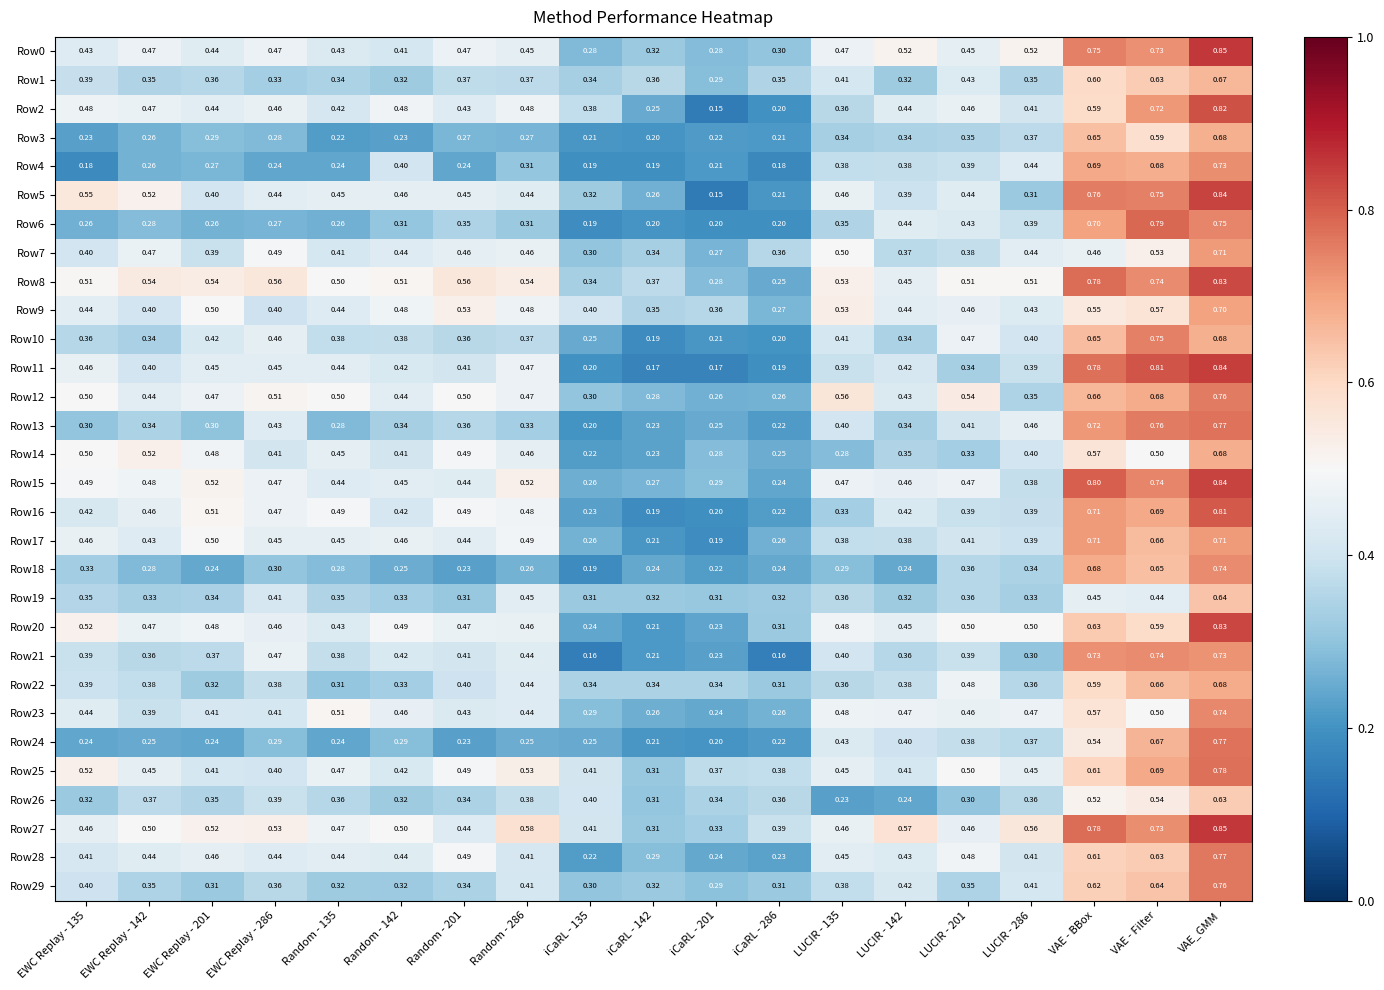

Is the value of Row28 at iCaRL - 135 greater than the value of Row26 at LUCIR - 135?

No